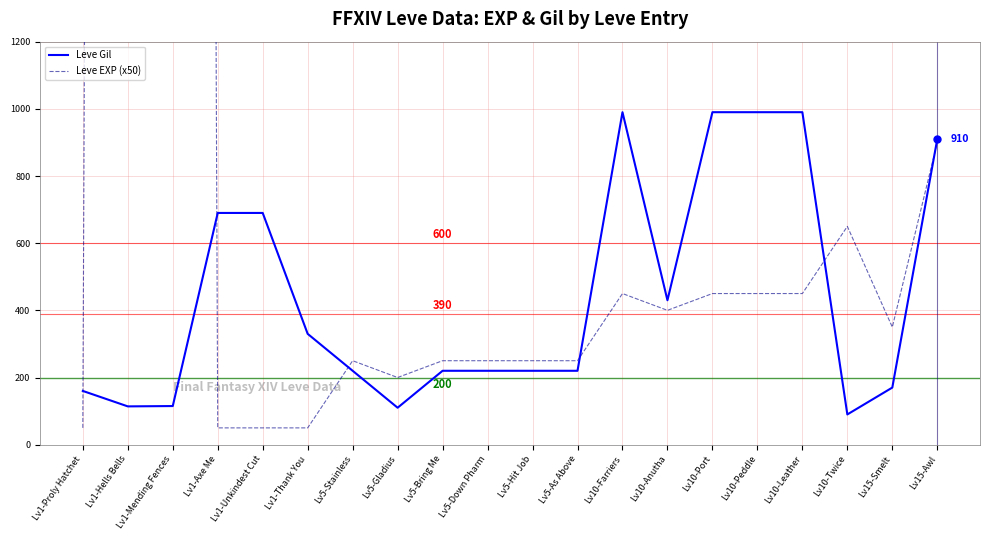

What position from the left is Lv10-Anutha?

14